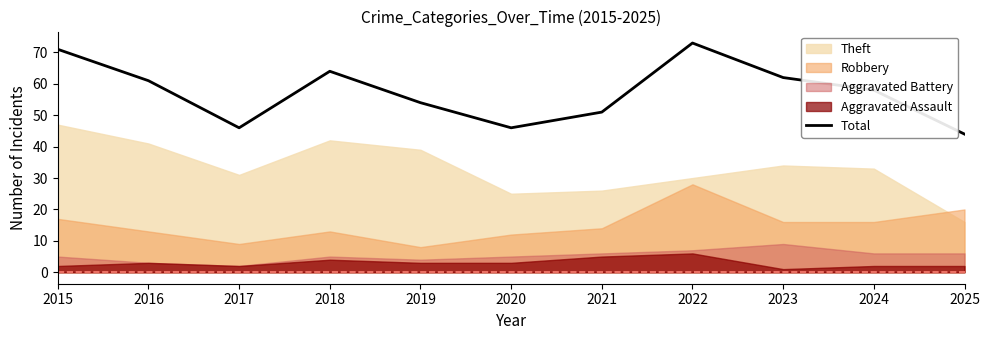

How many lines are shown in the chart?

1